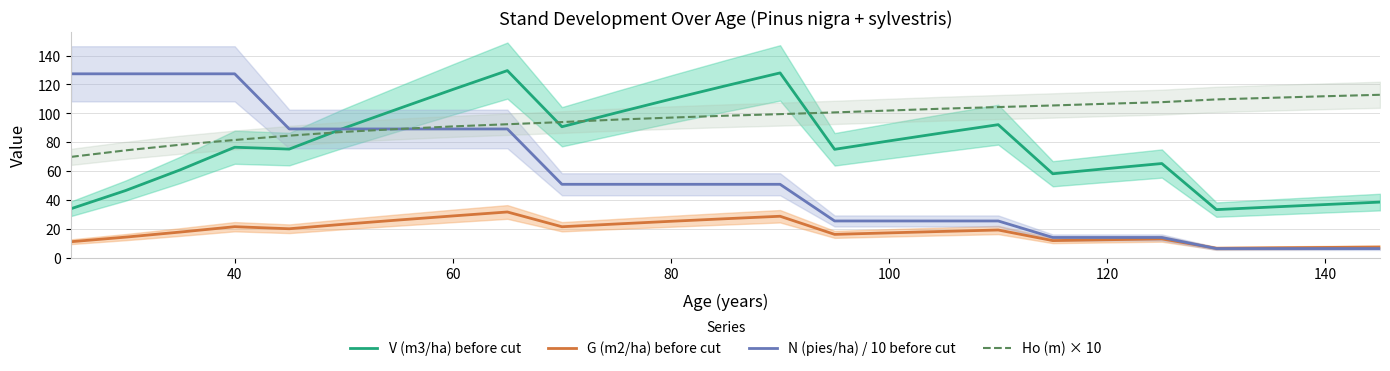

How many distinct data groups are displayed?

4